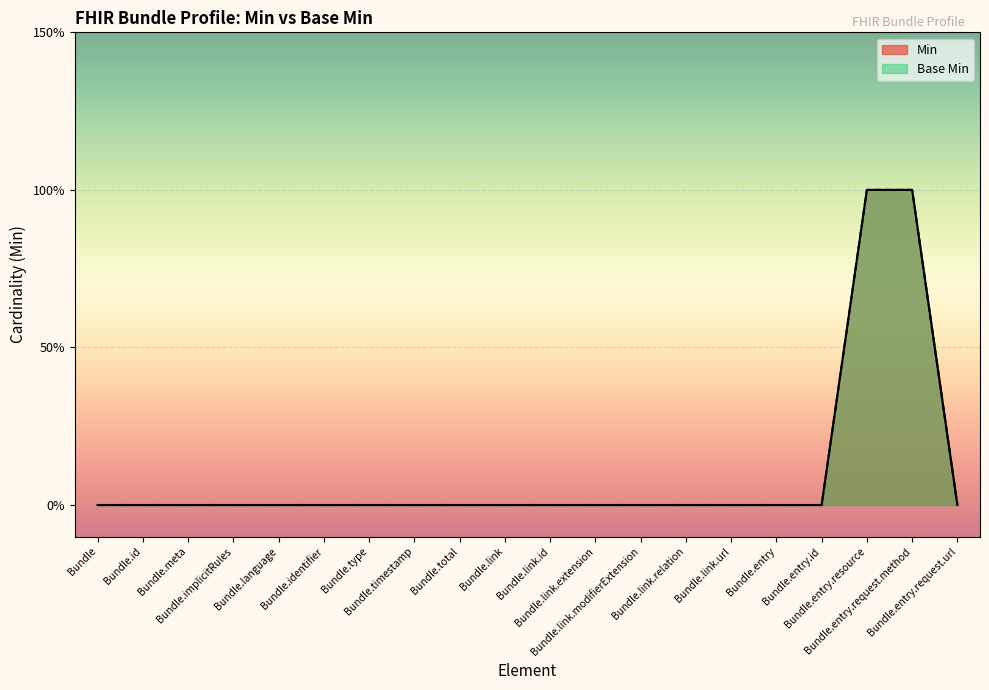

List the series in order of their peak value, lowest first.

Min, Base Min